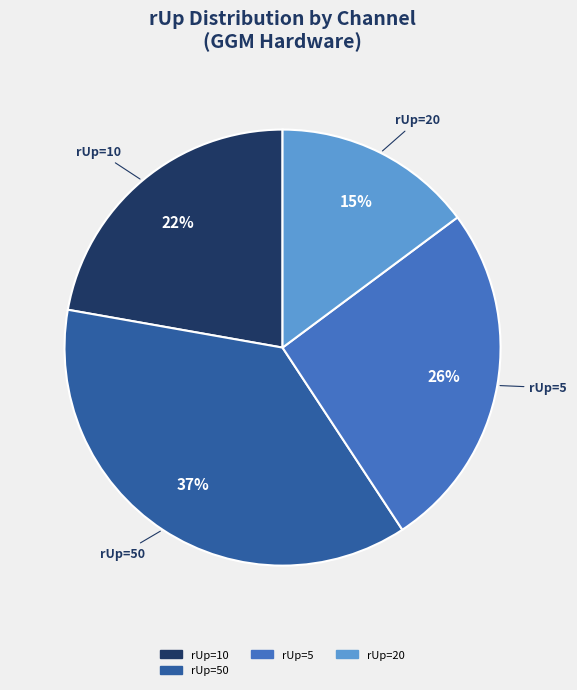

Is there any slice that represents more than half of the pie?

No